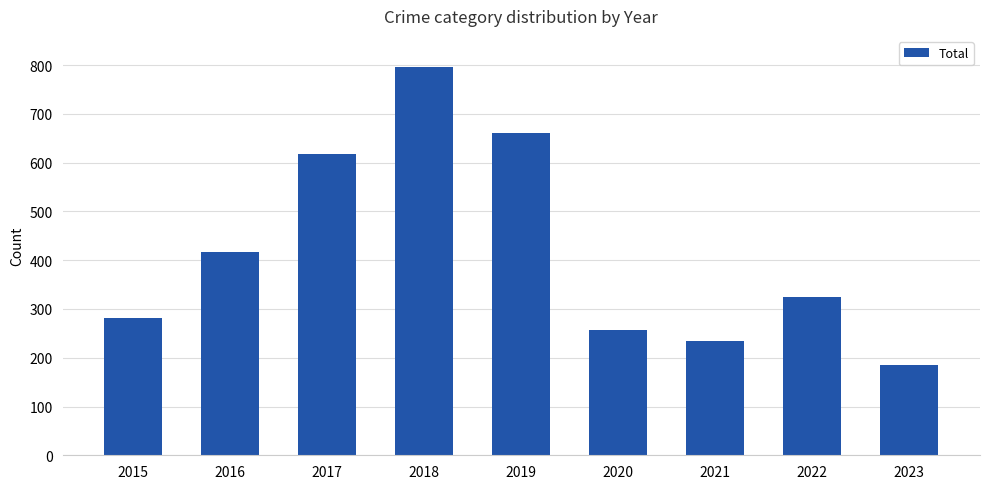

Where is the data nearest to the value 491?

2016